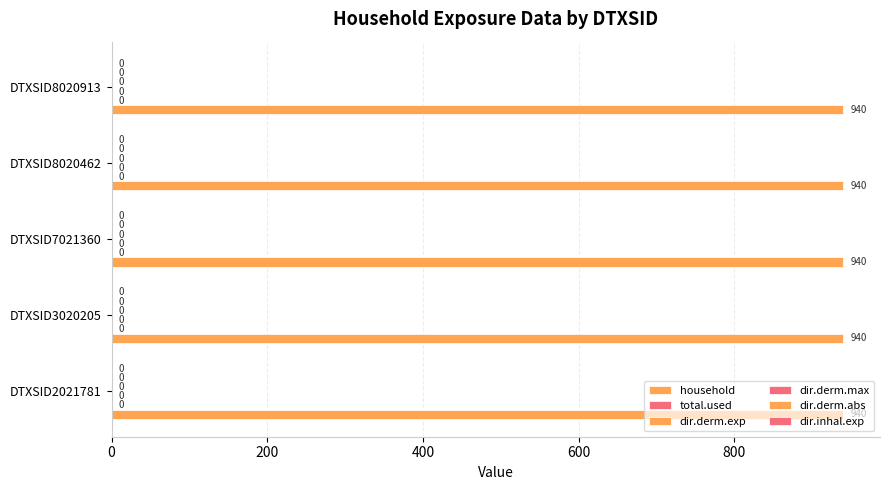

Is it true that total.used equals 0 at DTXSID3020205?

True